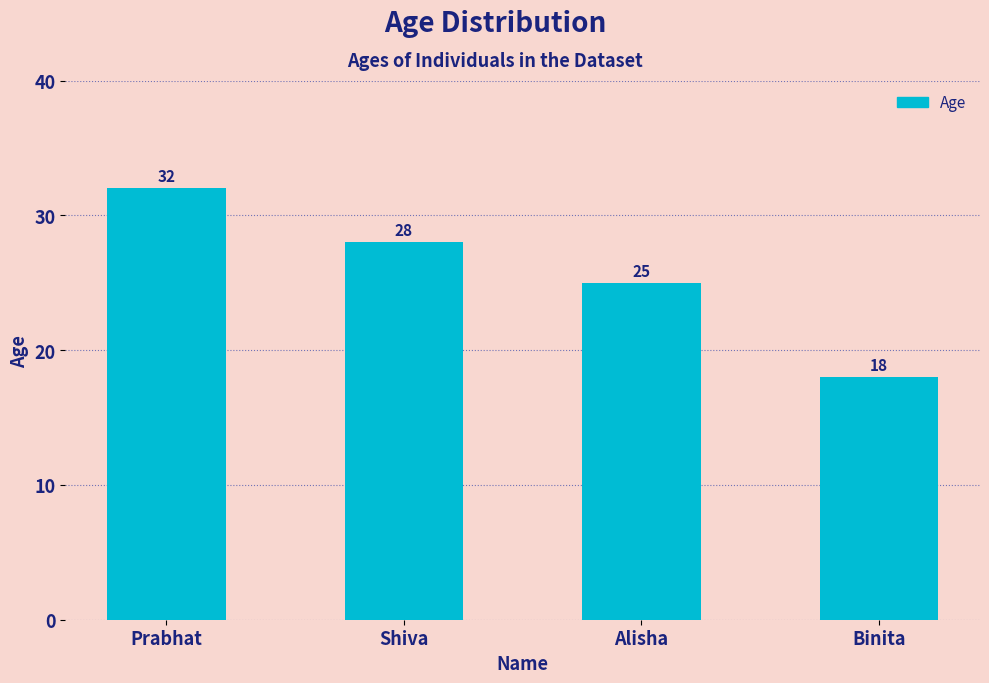

What is the greatest value displayed?

32